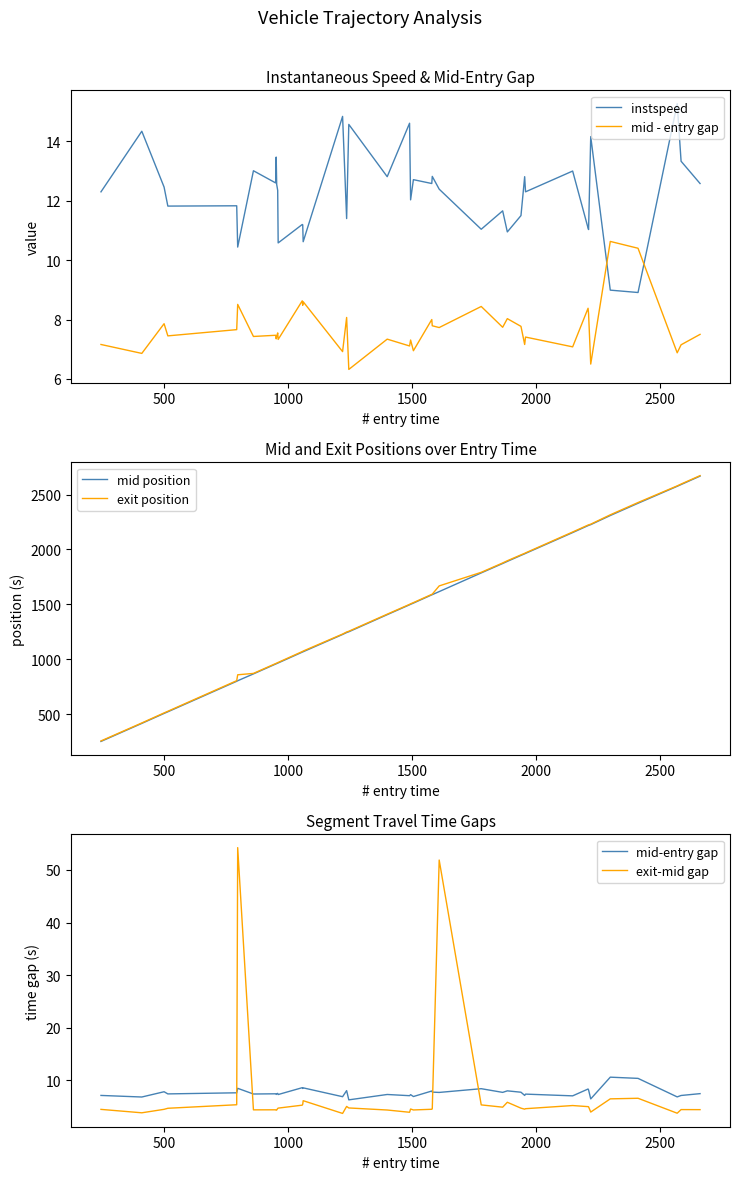

How many values in the exit-mid gap series exceed 4?

35